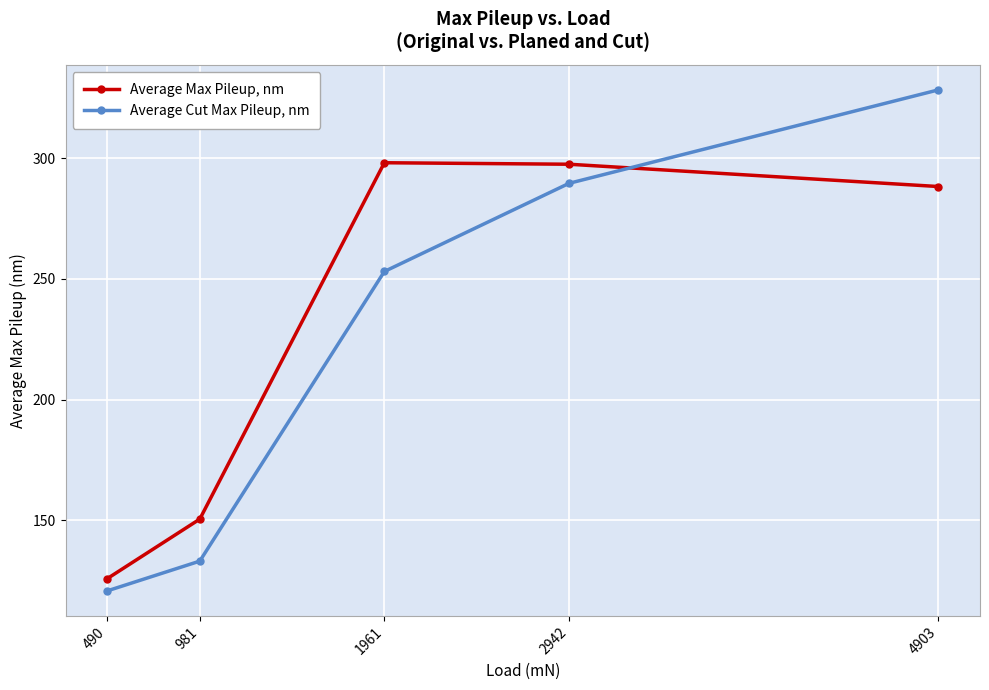

Rank the series by their average value, from lowest to highest.

Average Cut Max Pileup, nm, Average Max Pileup, nm